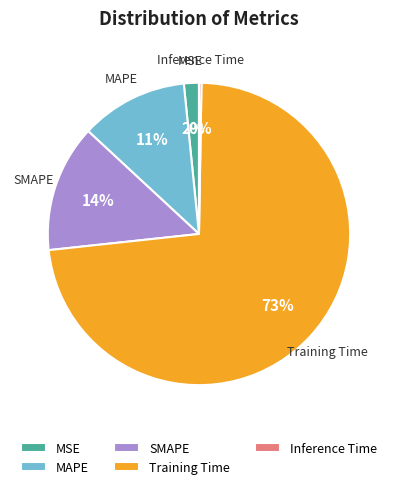

Which category has the biggest portion of the pie?

Training Time